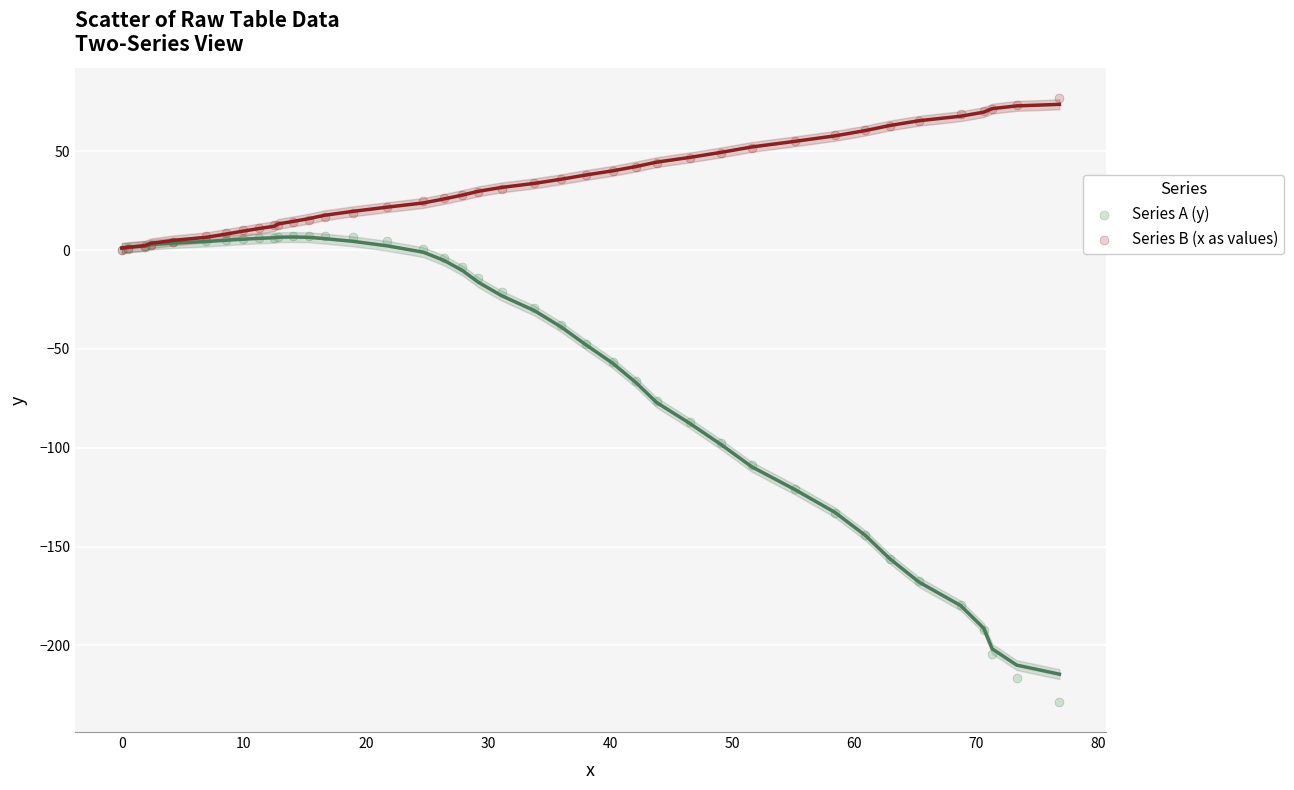

Which series reaches the minimum Y coordinate?

Series A (y)